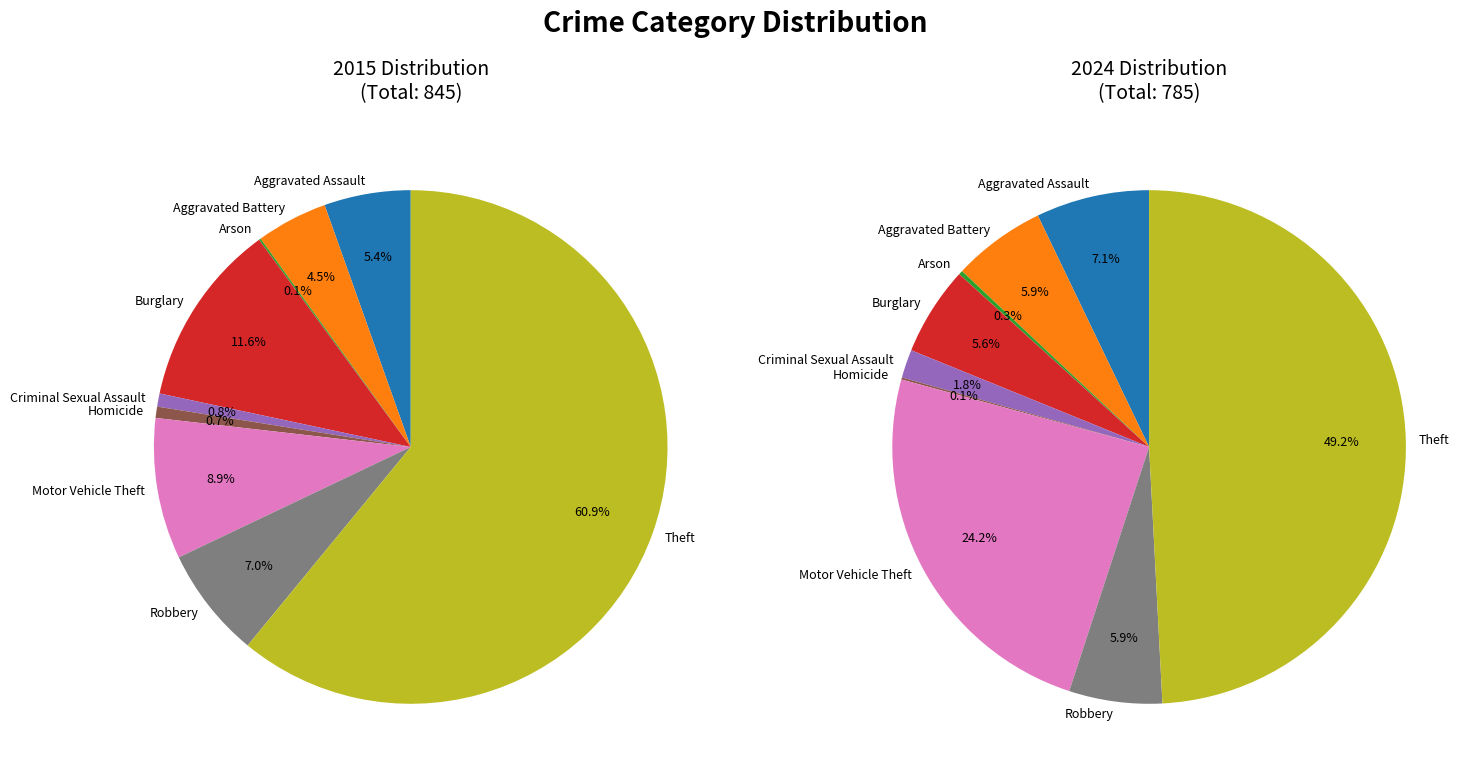

True or false: Aggravated Assault accounts for 7% of the total.

True